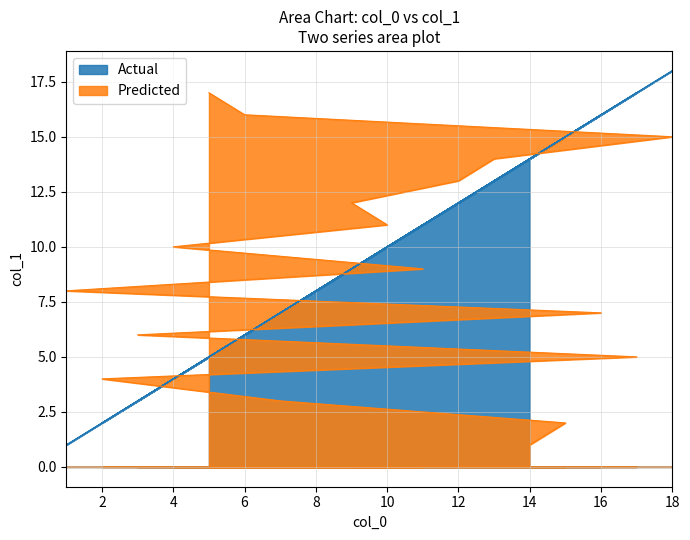

At 14, list the series in order from smallest to largest.

Predicted, Actual